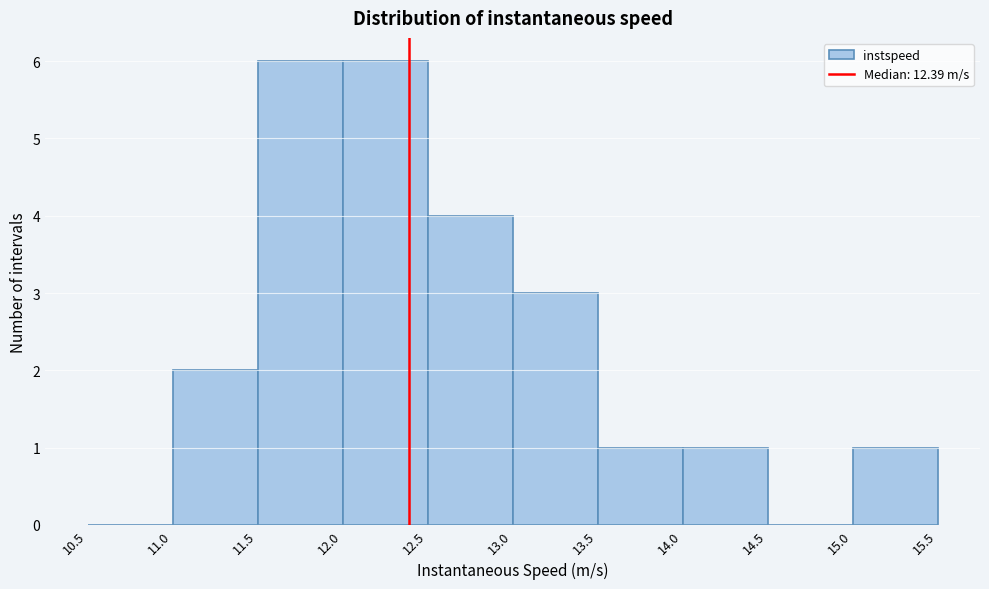

Reading left to right, list every bar in this chart as the range it spans on the x-axis followed by its height. The values are not printed on the chart, so give them approximately, as read against the axis.

10.5 to 11.0: 0
11.0 to 11.5: 2
11.5 to 12.0: 6
12.0 to 12.5: 6
12.5 to 13.0: 4
13.0 to 13.5: 3
13.5 to 14.0: 1
14.0 to 14.5: 1
14.5 to 15.0: 0
15.0 to 15.5: 1